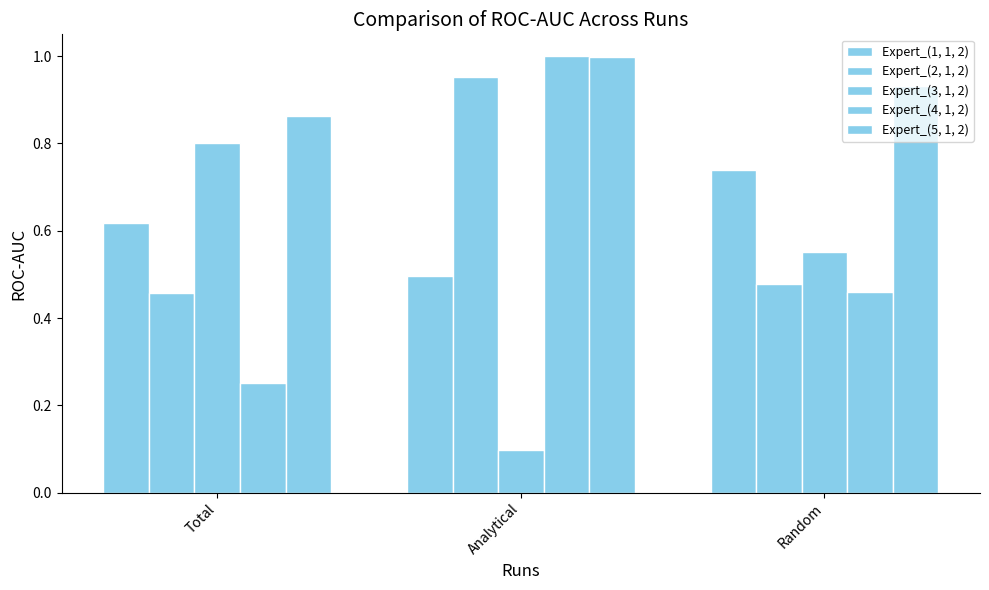

List the series in order of their peak value, lowest first.

Expert_(1, 1, 2), Expert_(3, 1, 2), Expert_(2, 1, 2), Expert_(5, 1, 2), Expert_(4, 1, 2)